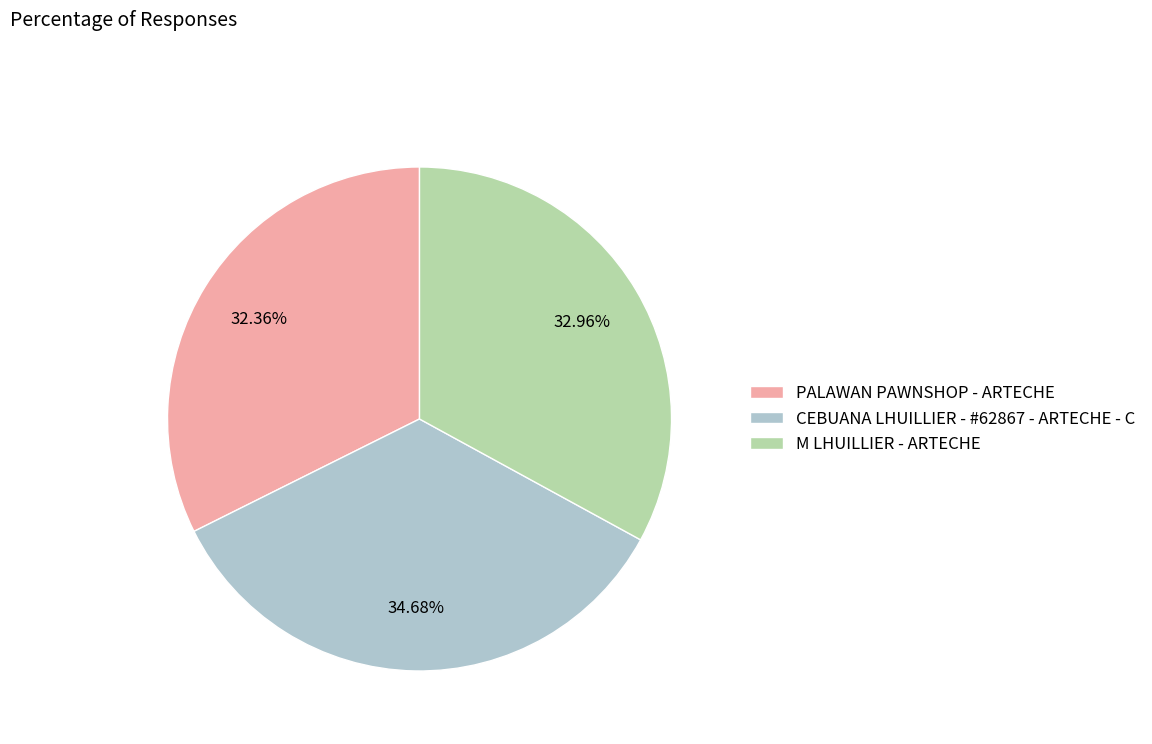

Count the number of slices in the pie.

3